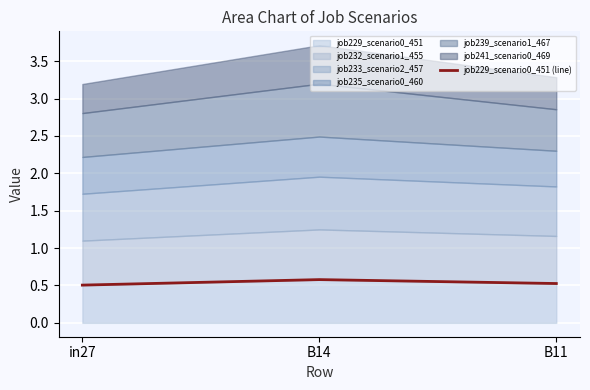

True or false: the data shows 0.5 at in27.

True